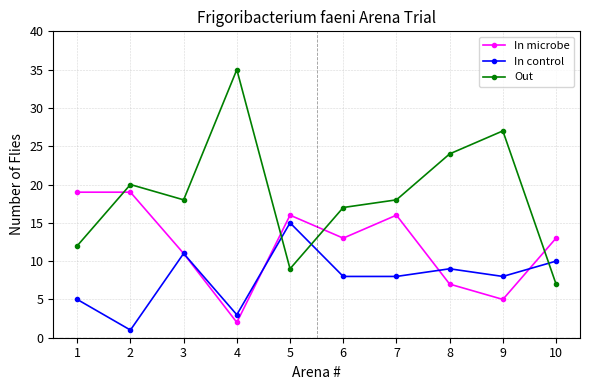

At which category does In control reach its first local peak?

3